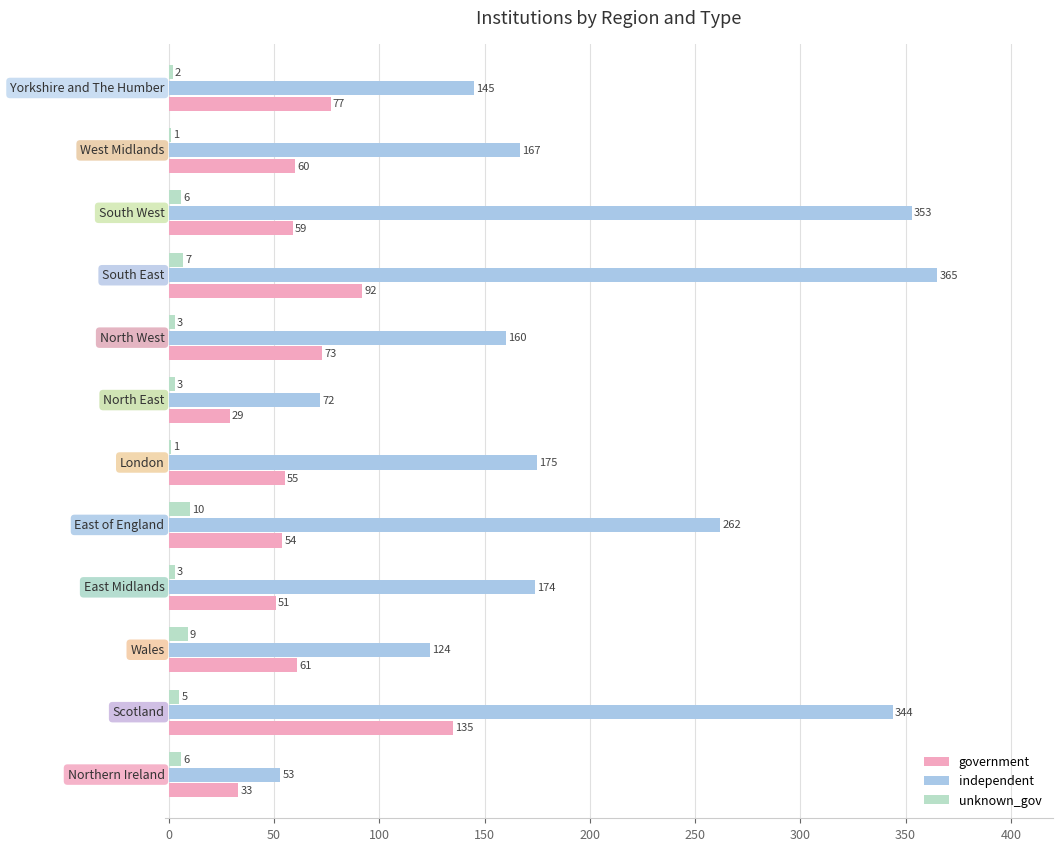

What is the greatest value displayed?

365